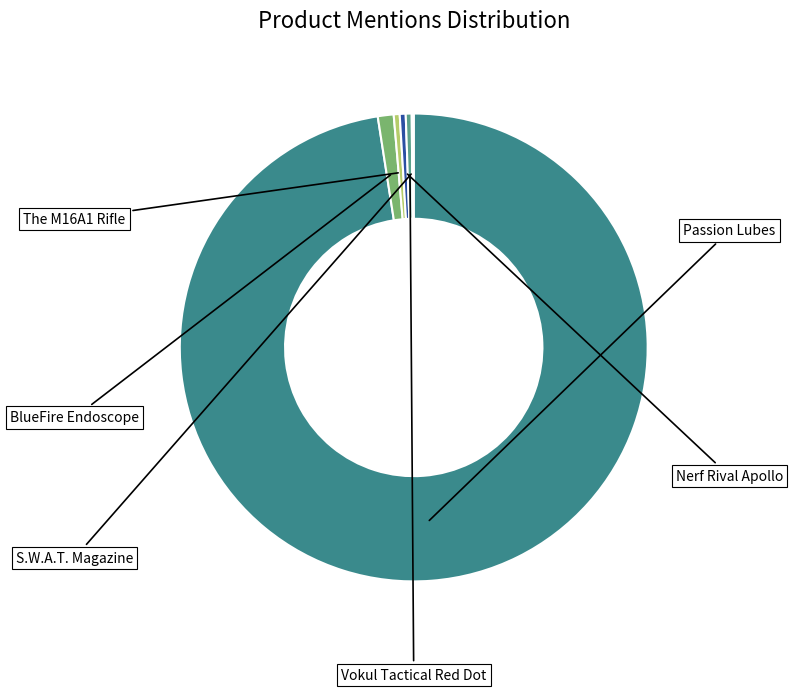

To the nearest percent, what is the difference between the largest and smallest slice percentages?

97%